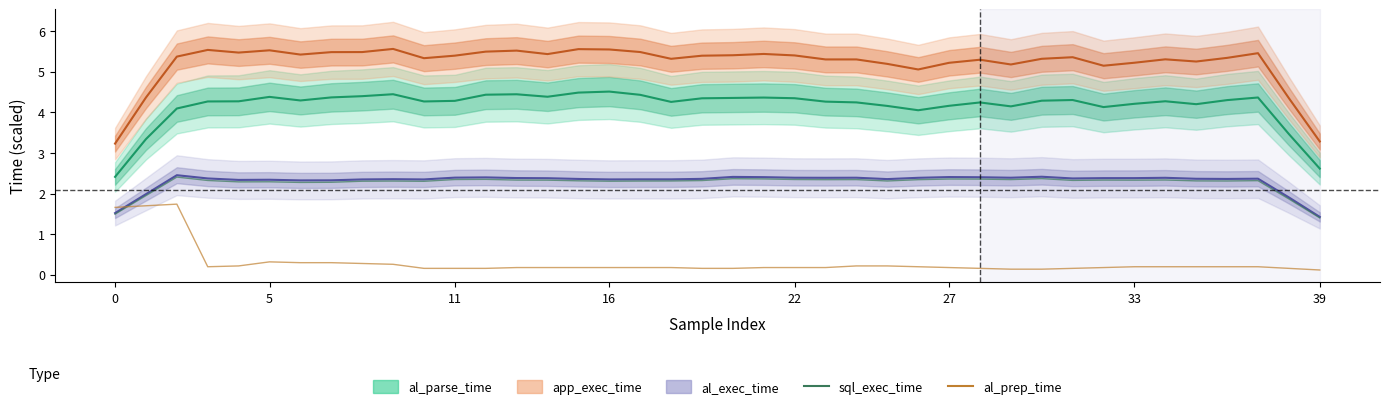

True or false: sql_exec_time and al_prep_time intersect in this chart.

True